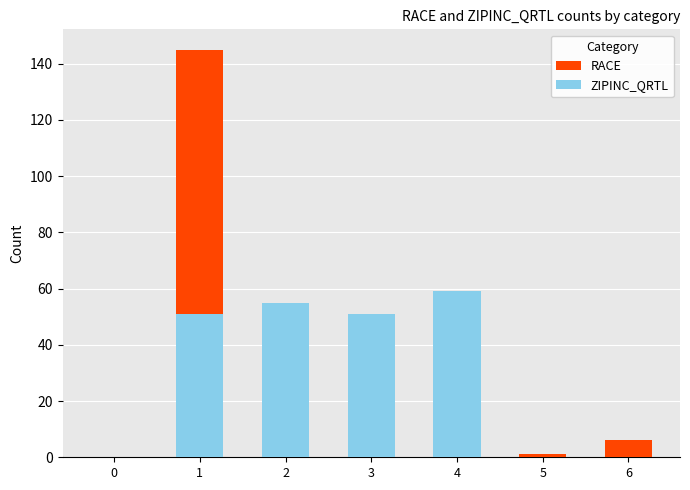

What is the difference between the maximum and minimum values in the RACE series?

145